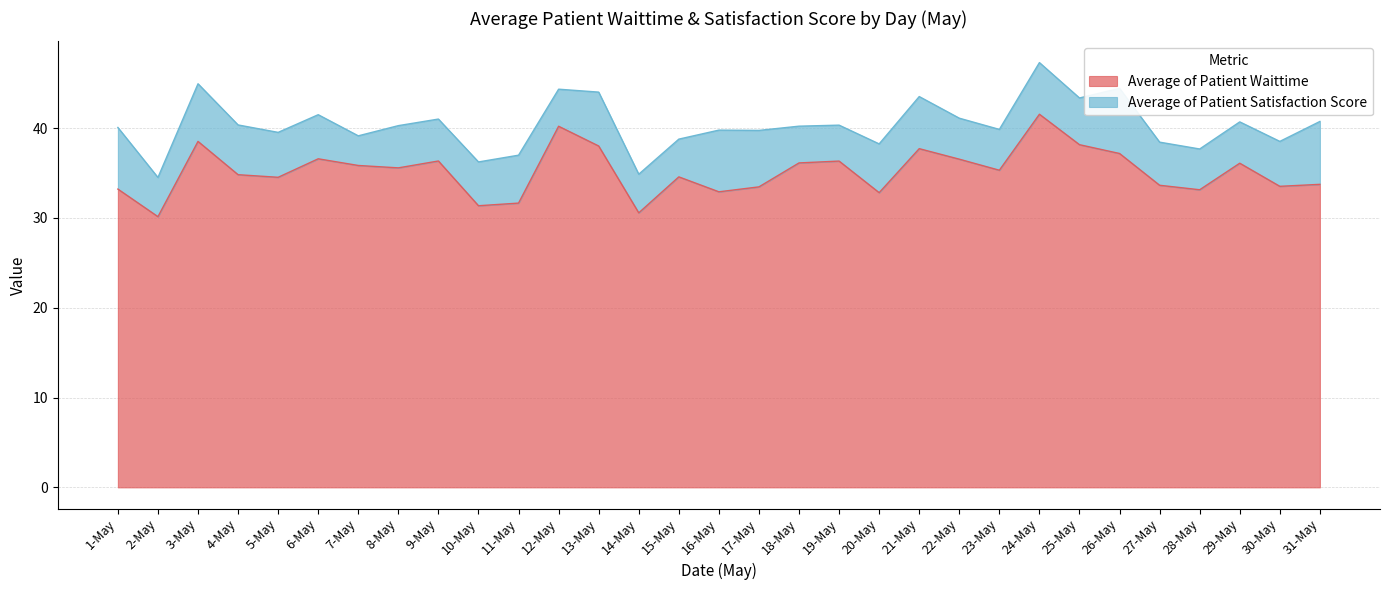

What is the maximum value shown in the chart?

41.5